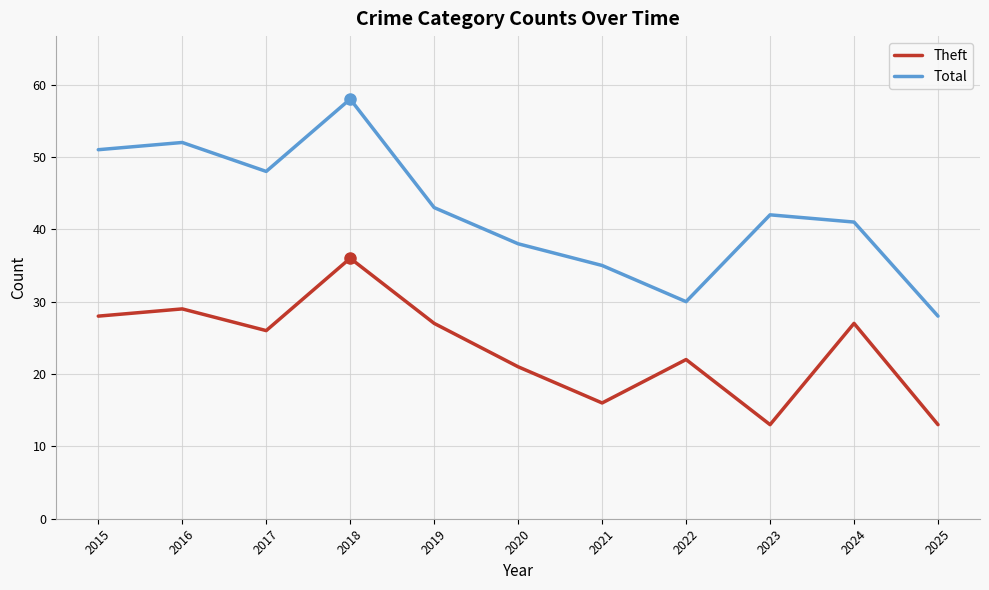

The value of Total at 2019 is 43. True or false?

True